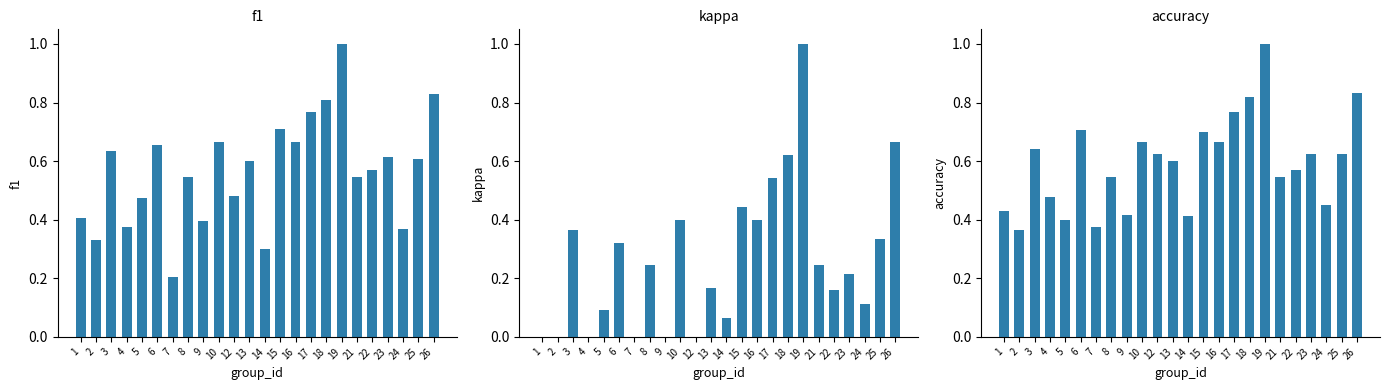

Rank the categories by accuracy value from highest to lowest.

19, 26, 18, 17, 6, 15, 10, 16, 3, 12, 23, 25, 13, 22, 8, 21, 4, 24, 1, 9, 14, 5, 7, 2